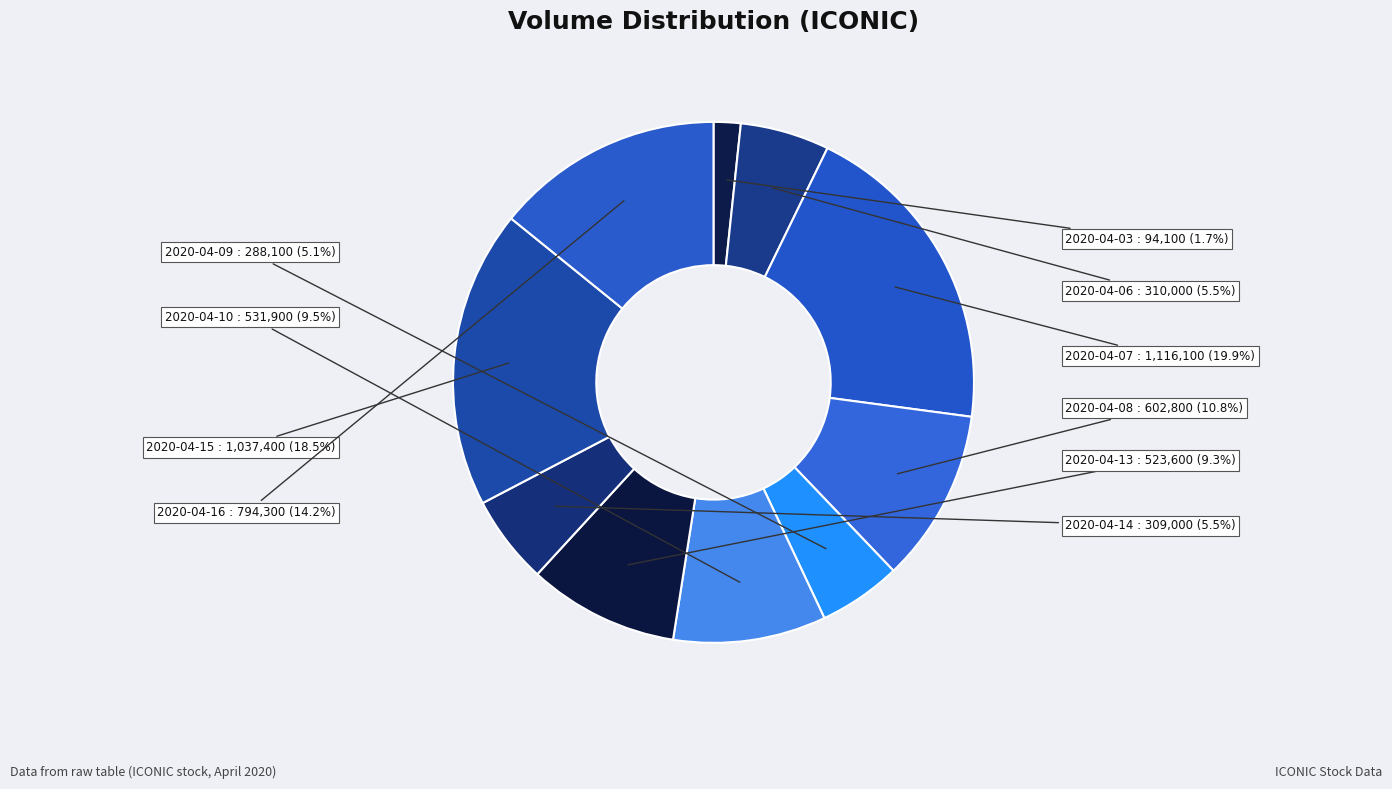

Which category has the smallest portion of the pie?

2020-04-03